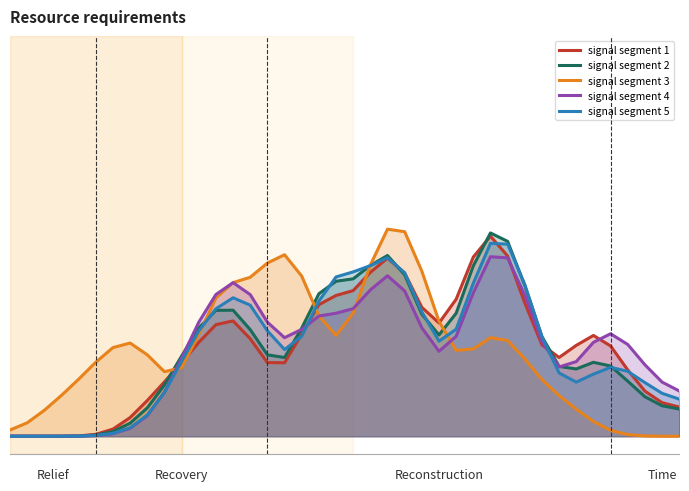

In signal segment 1, how many points are lower than both neighbors (excluding endpoints)?

3